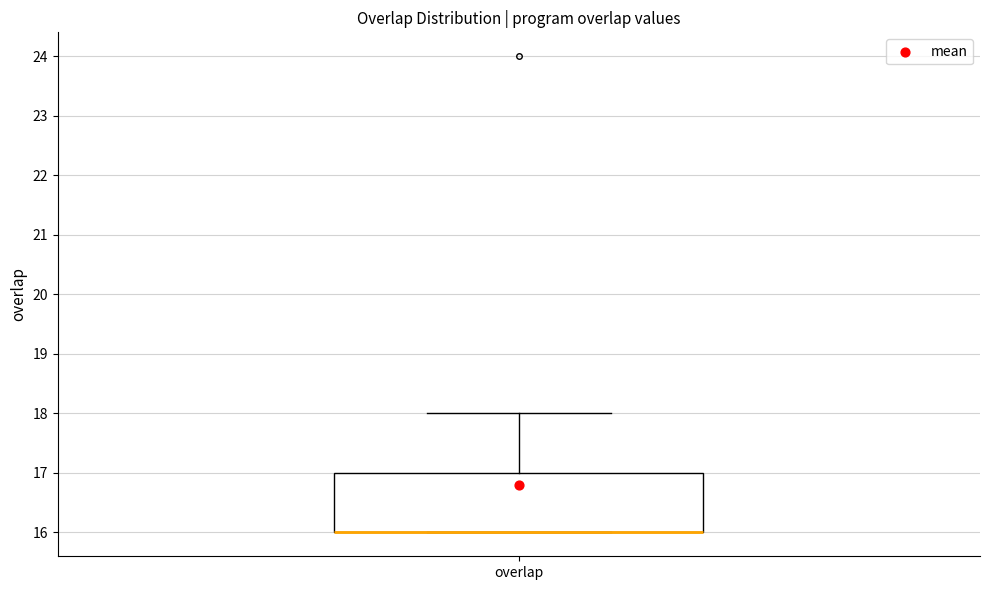

Where does the upper whisker of the box for overlap end on the y-axis? The values are not printed on the chart, so give them approximately, as read against the axis.

18